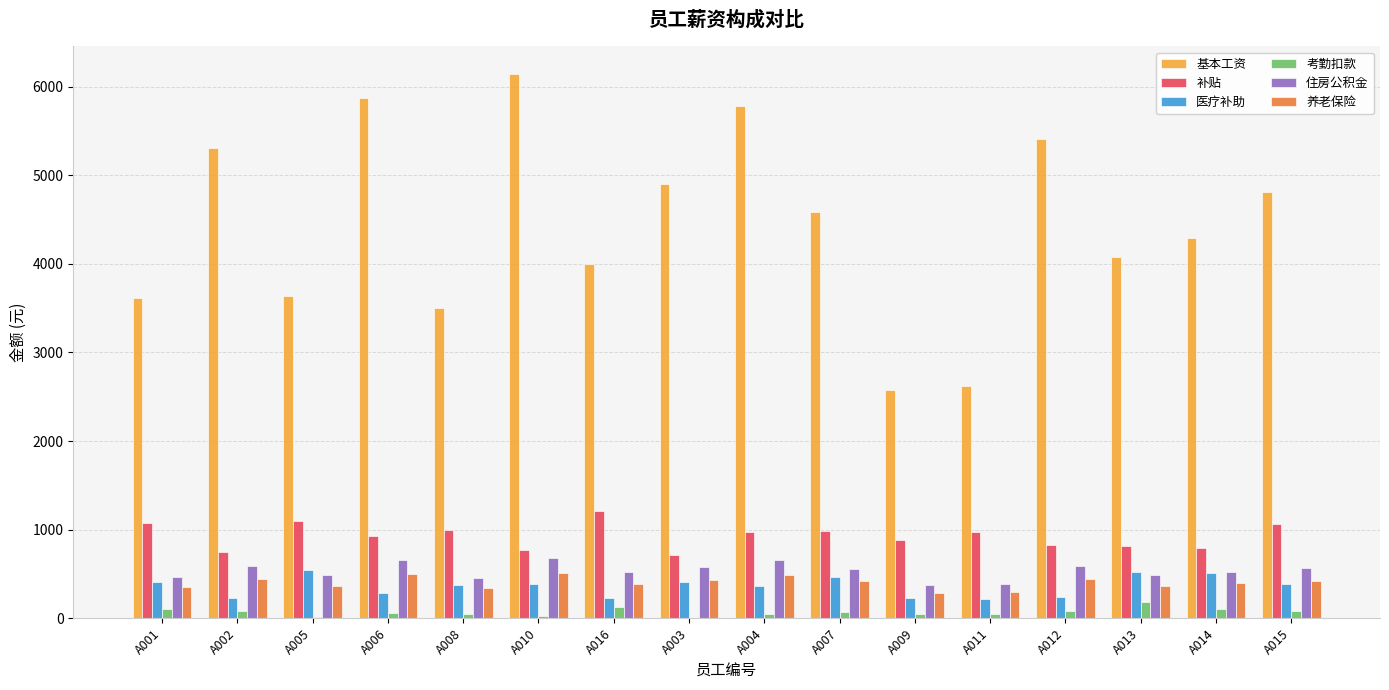

Which series changed the most between A010 and A009?

基本工资